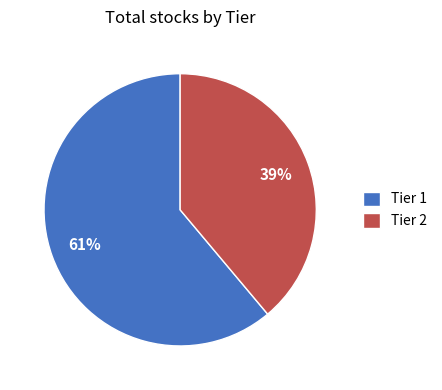

Between Tier 1 and Tier 2, which is larger?

Tier 1